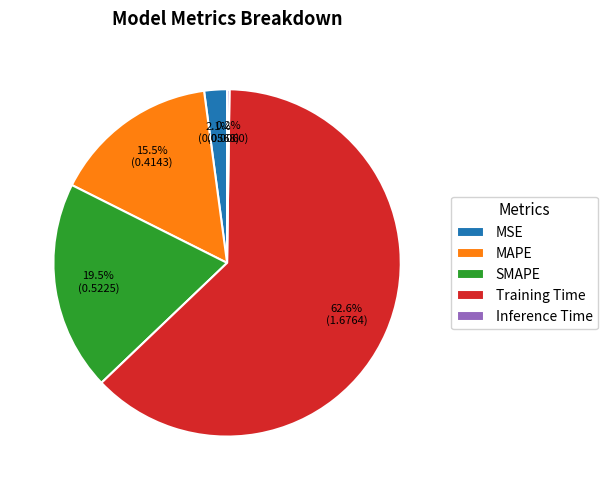

What portion of the pie excludes MSE?

97.9%